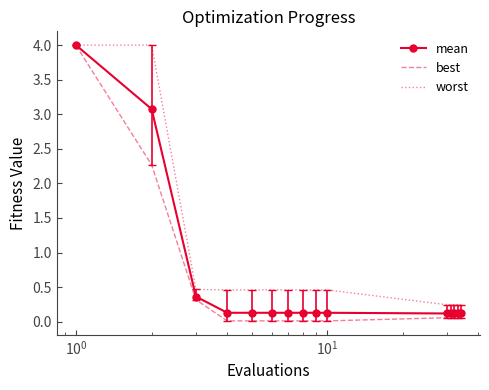

Rank the series by their average value, from highest to lowest.

worst, mean, best